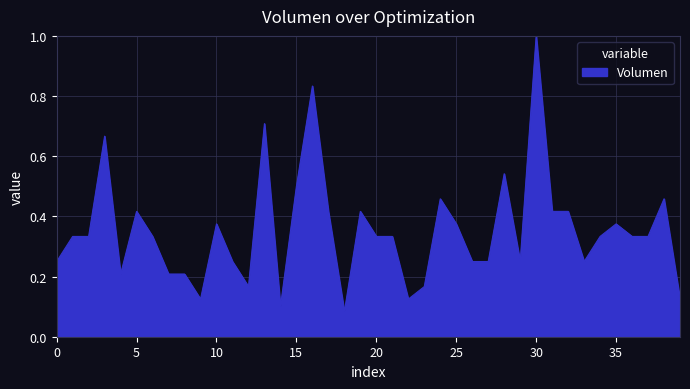

What is the maximum value shown in the chart?

1.0